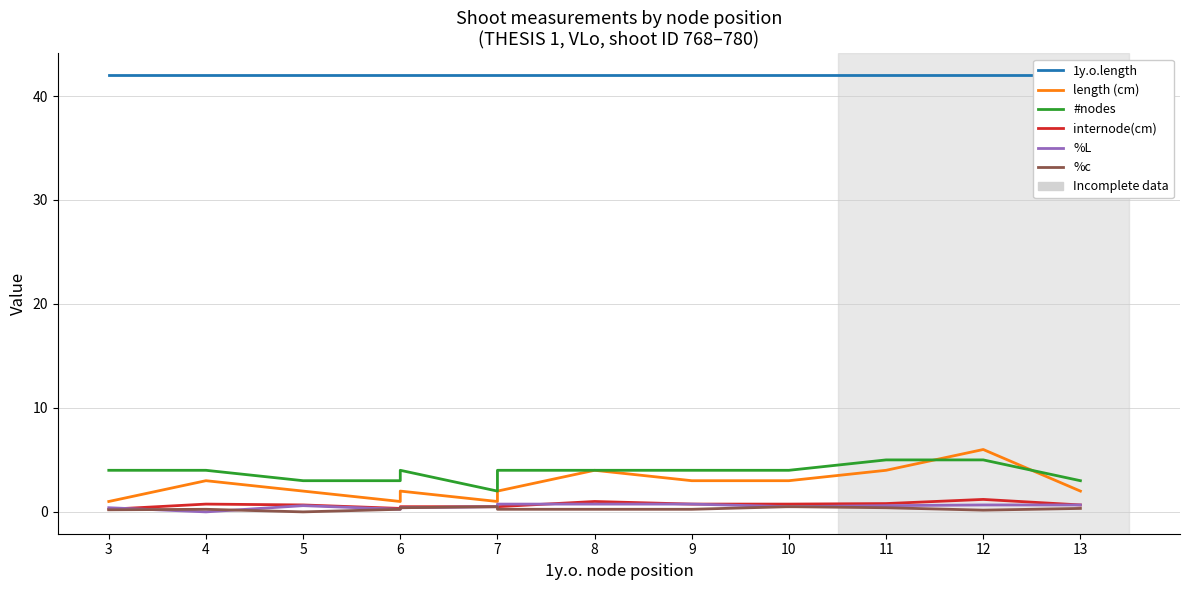

Which category has the highest value across all series?

3